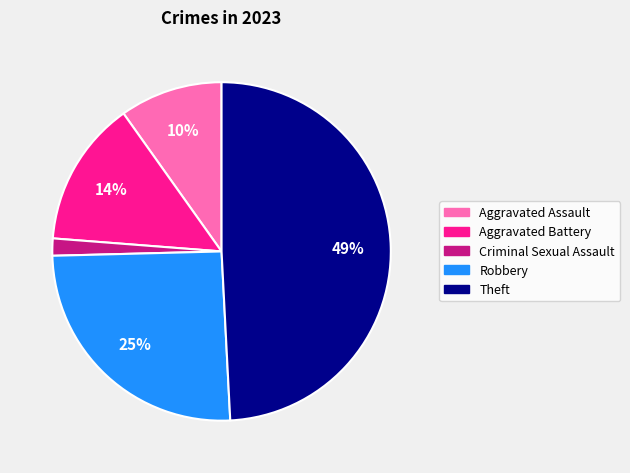

Rank the categories by value from lowest to highest.

Criminal Sexual Assault, Aggravated Assault, Aggravated Battery, Robbery, Theft